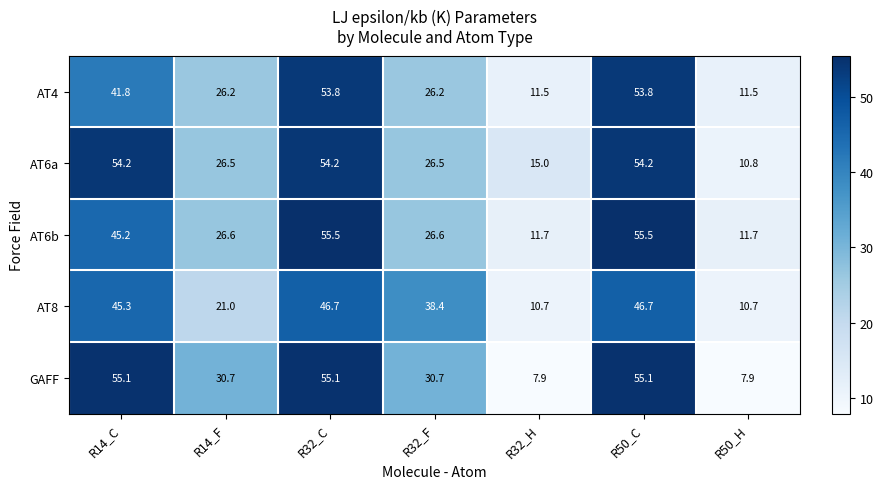

True or false: AT4 has a value of 11.5 at R50_H.

True